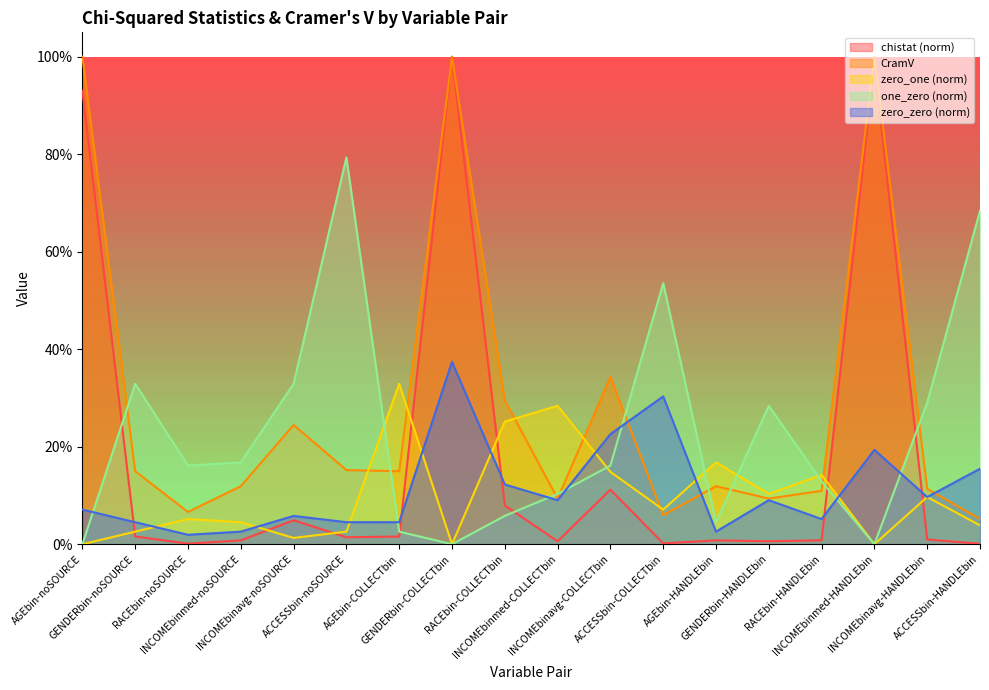

The zero_one series shows 0.1 at GENDERbin-HANDLEbin. True or false?

True